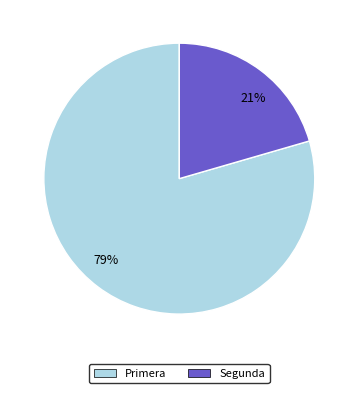

What is the ratio of the value at 21% to the value at 79%?

0.3